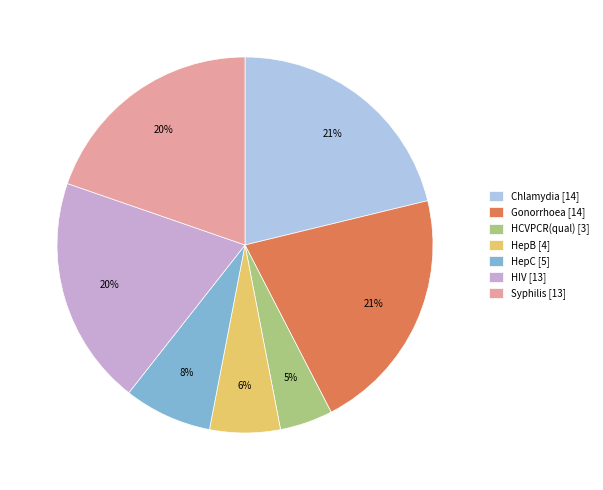

Does HepC [5] represent more than half of the total?

No